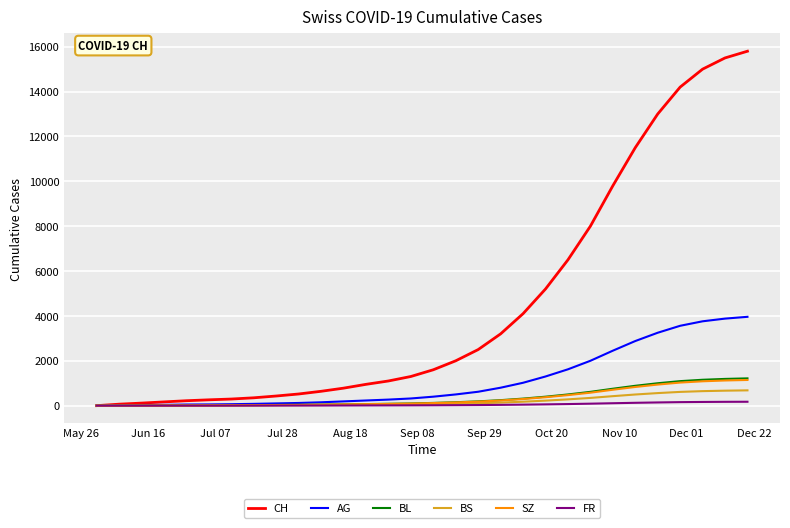

Which series has the largest total across all categories?

CH